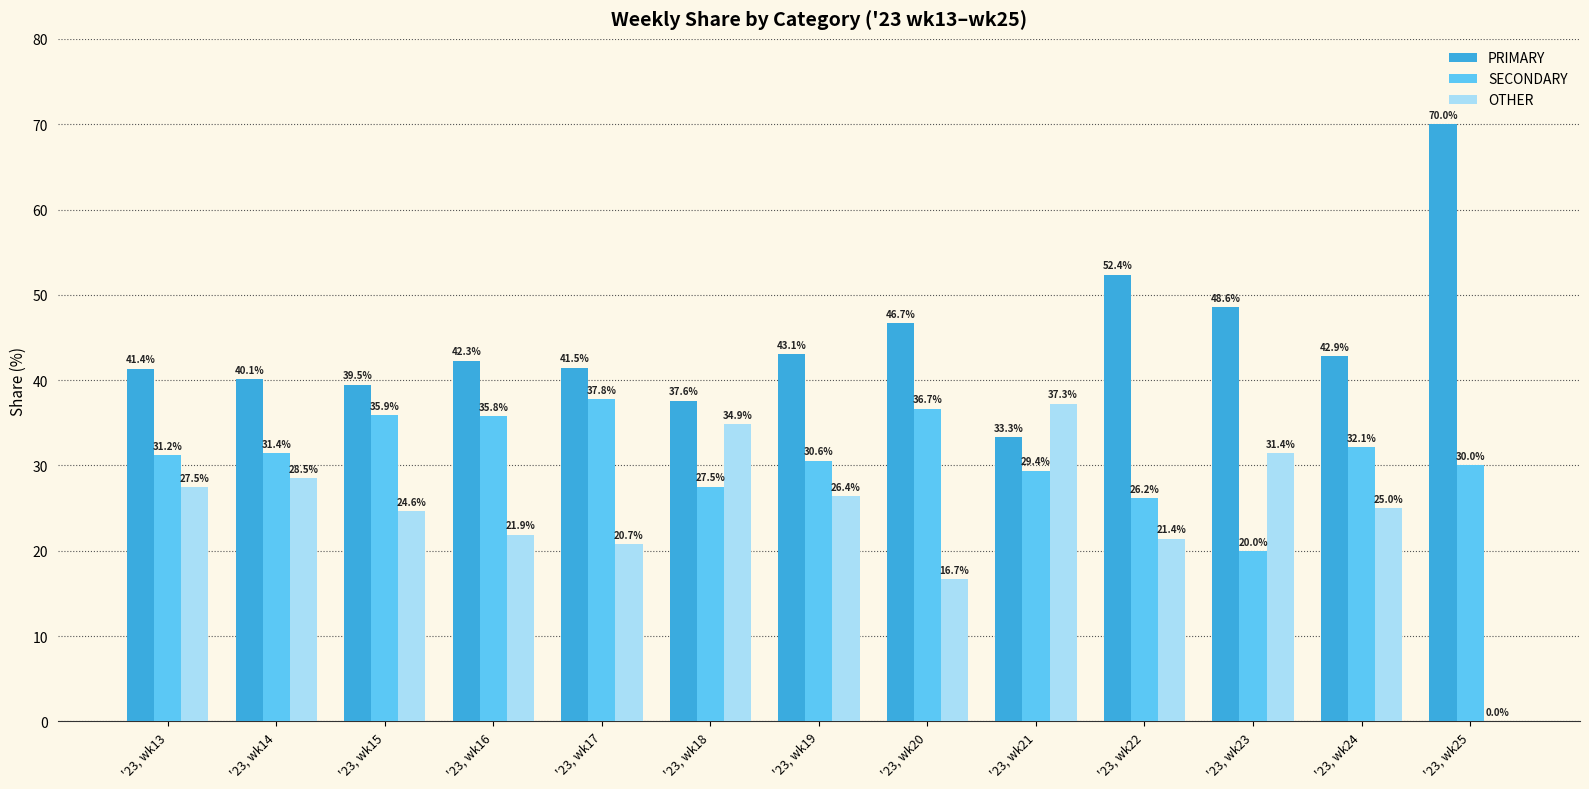

What is the approximate value of PRIMARY at '23, wk23?

48.6